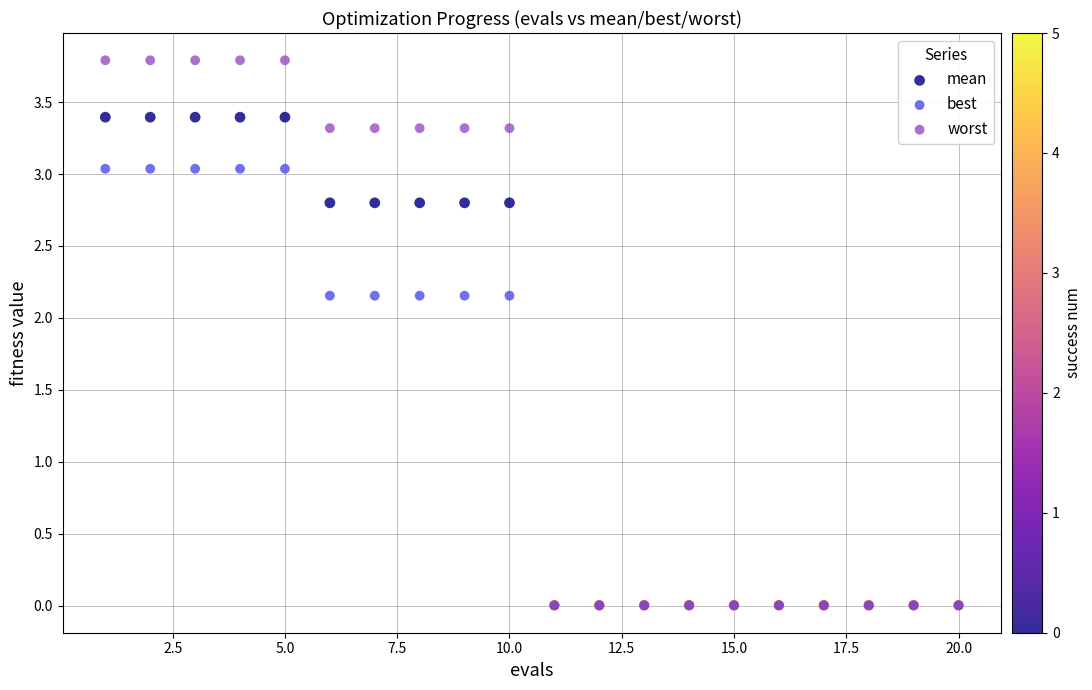

What are all the series names shown in the legend?

mean, best, worst